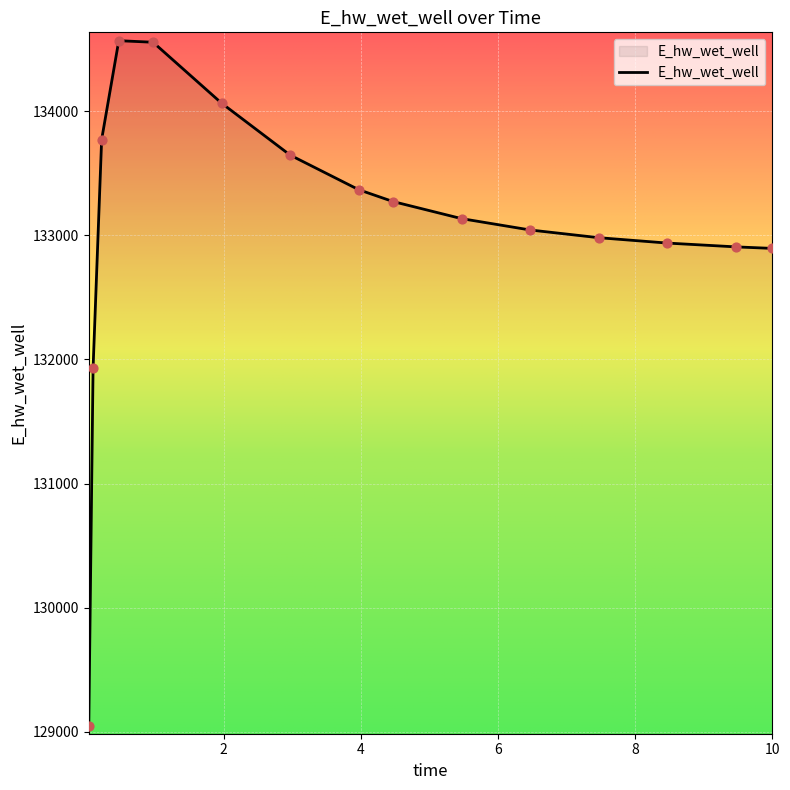

What is the difference between the maximum and minimum values?

5520.8